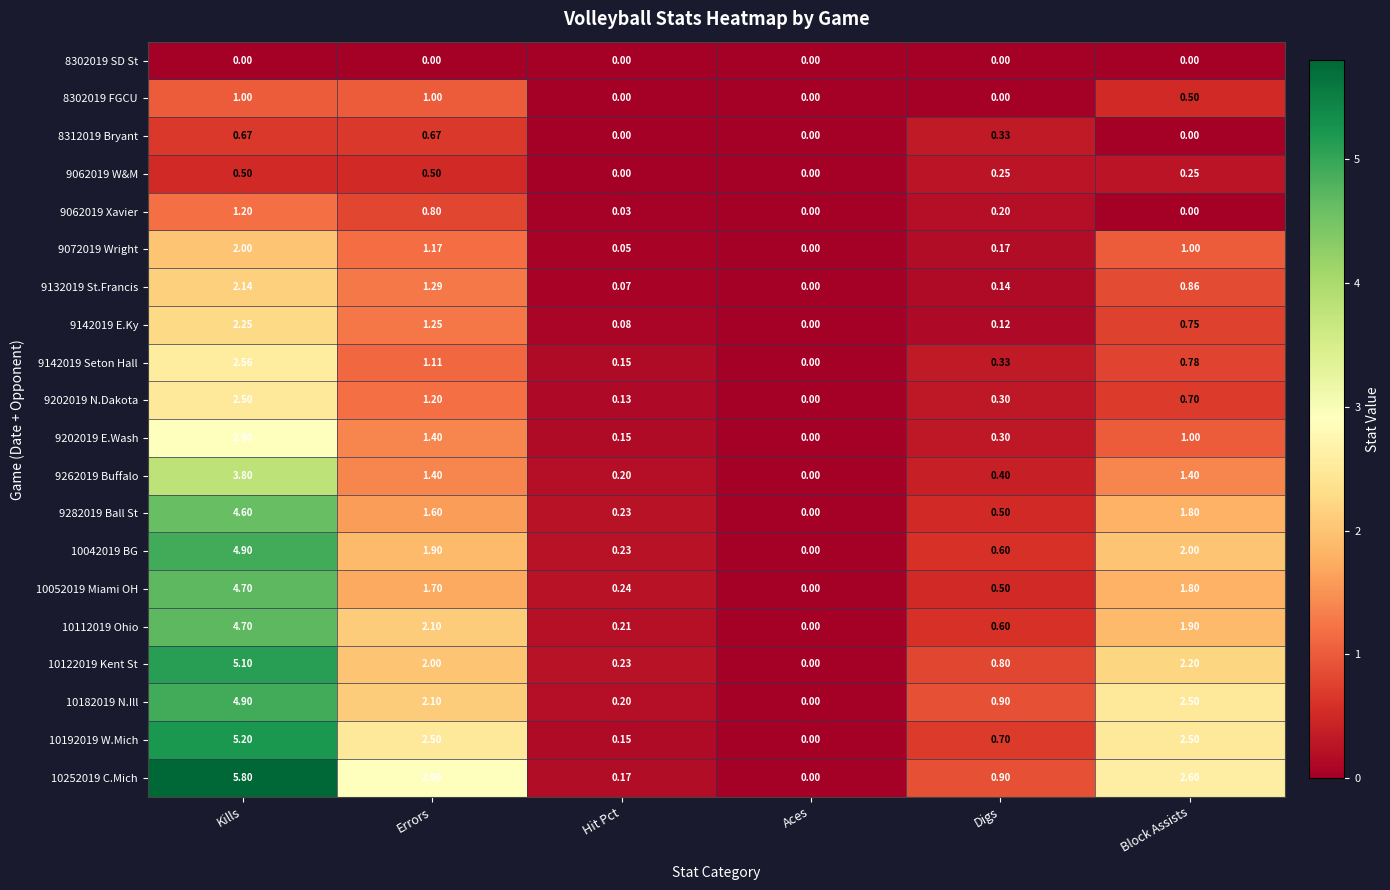

Which category has the lowest value in the 10182019 N.Ill series?

Aces